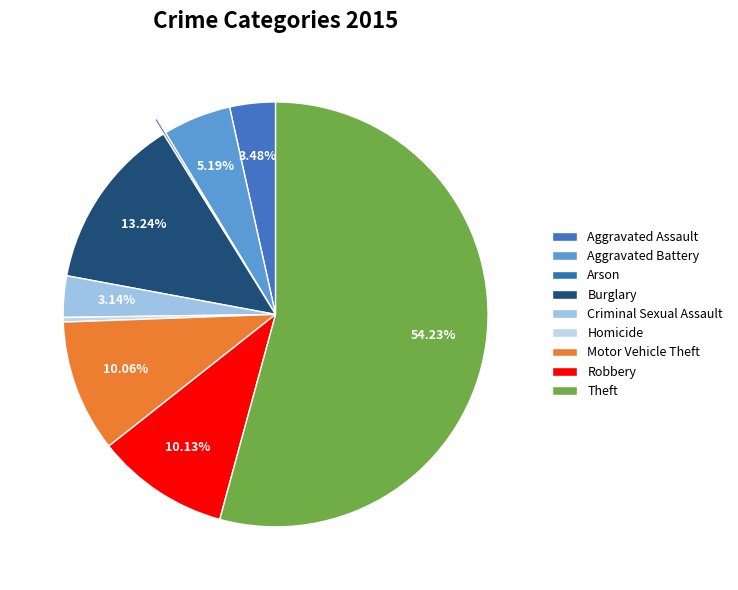

How much of the chart is everything except Robbery?

89.9%